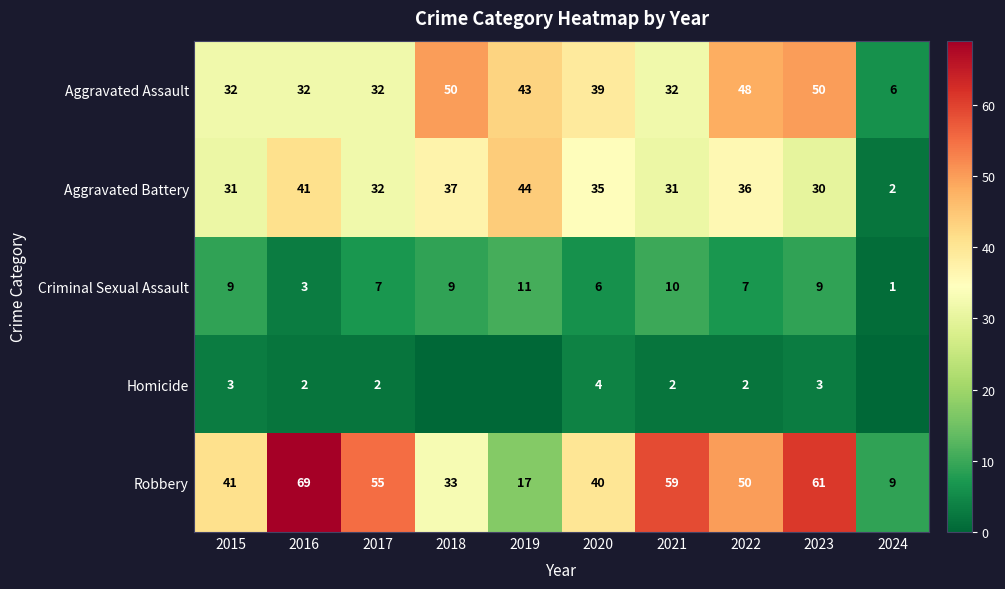

At 2020, list the series in order from smallest to largest.

Homicide, Criminal Sexual Assault, Aggravated Battery, Aggravated Assault, Robbery